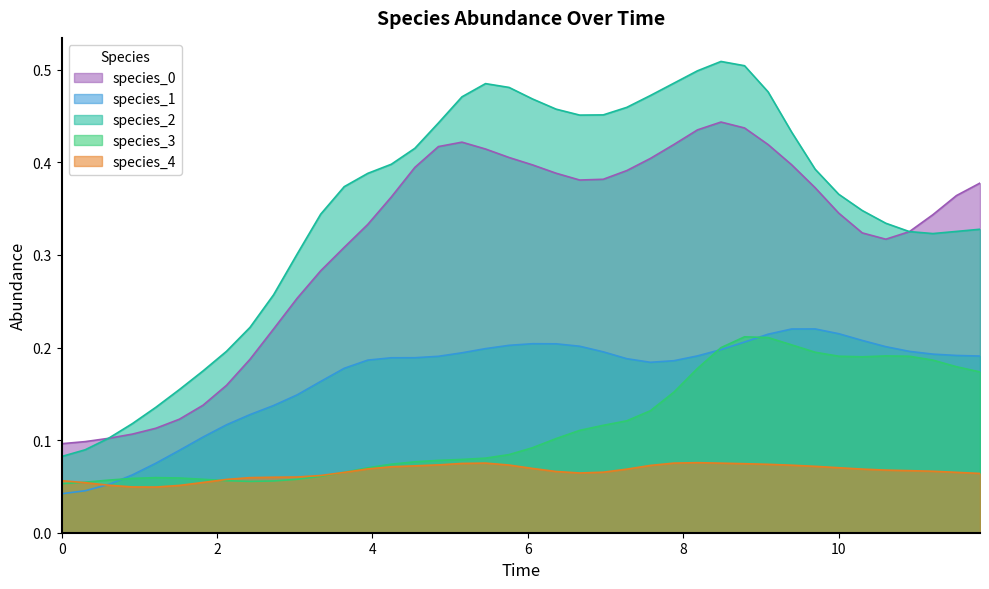

Count the species_0 values in the range 0 to 1.

40